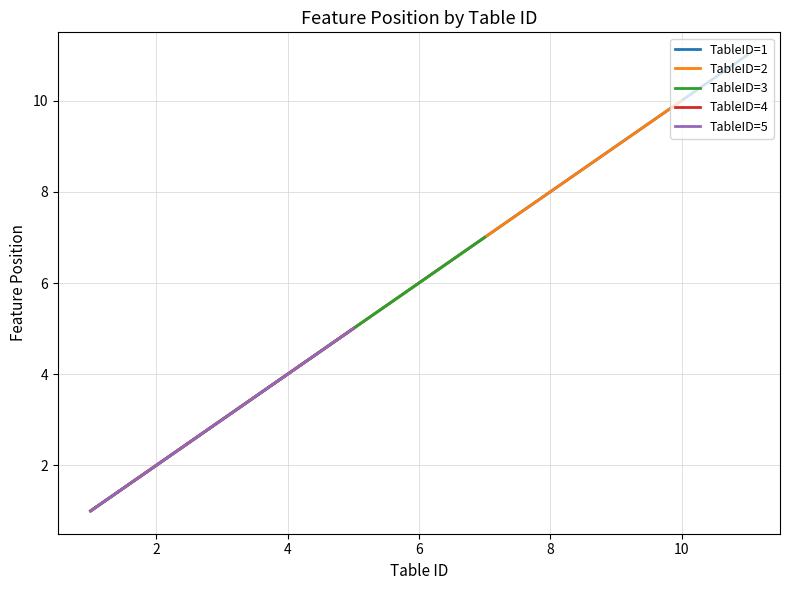

How many values in the FeaturePosition series are below 4?

15